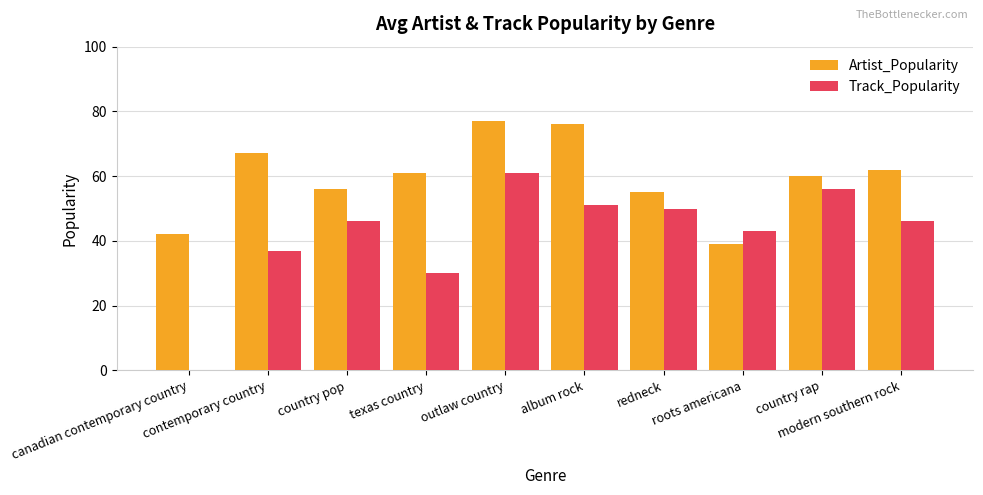

Which series has the widest spread of values?

Track_Popularity